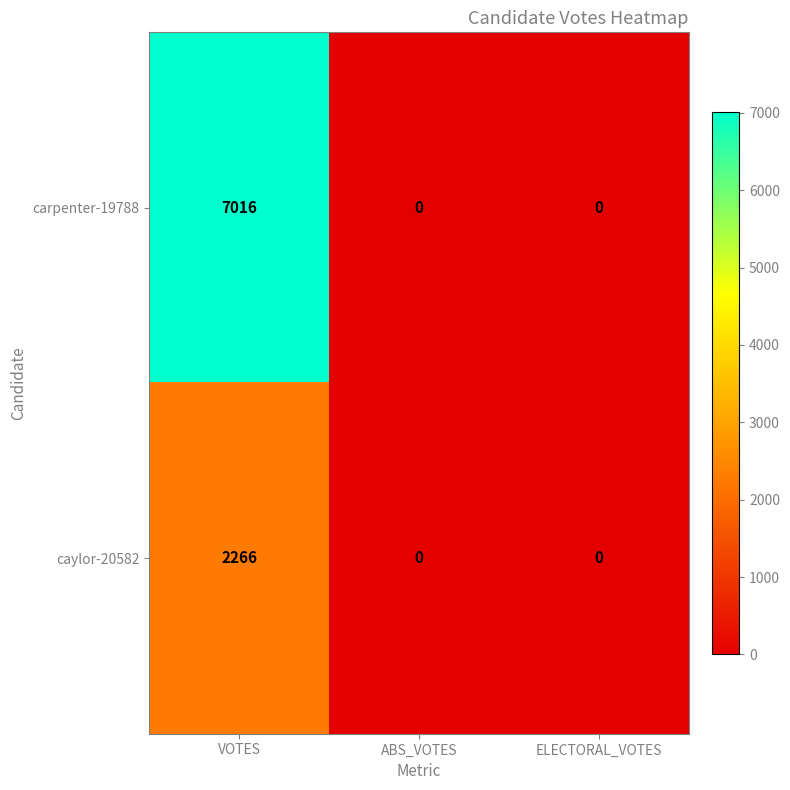

Which series has the largest total across all categories?

carpenter-19788